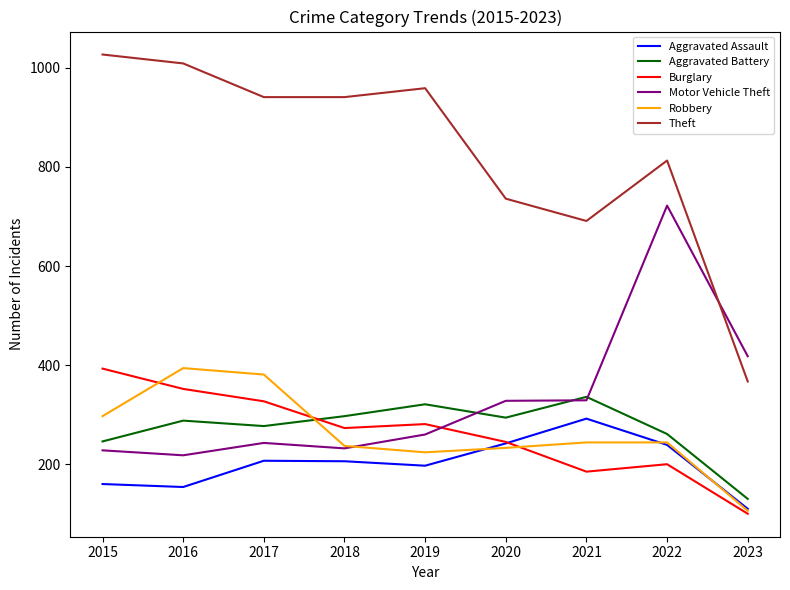

True or false: Aggravated Battery and Robbery cross at least once.

True